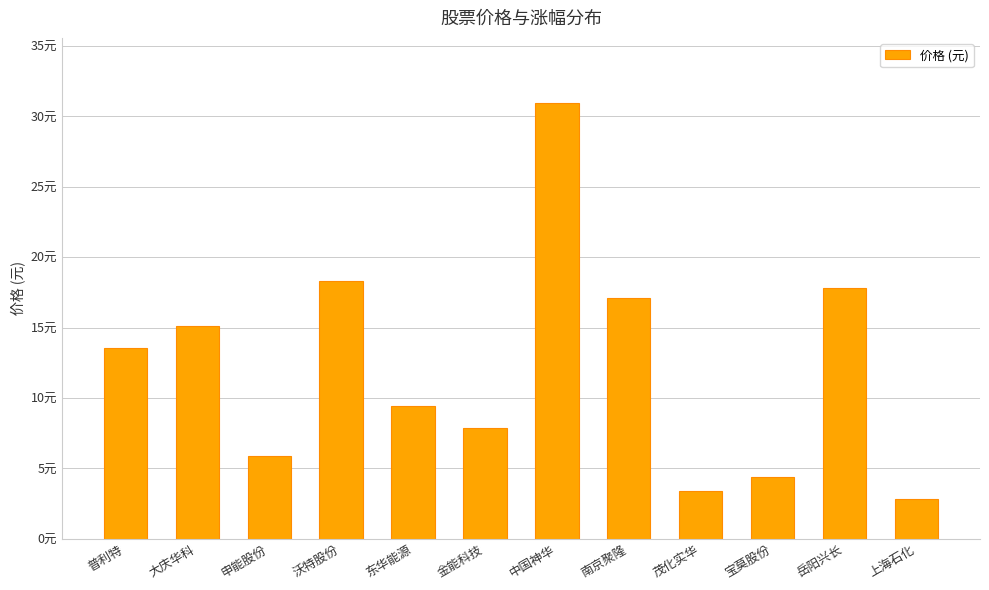

Read the value at 申能股份.

5.9